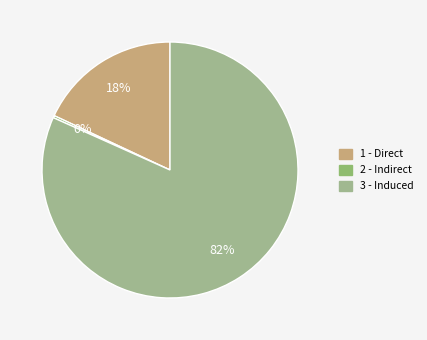

Is 1 - Direct the majority of the pie?

No